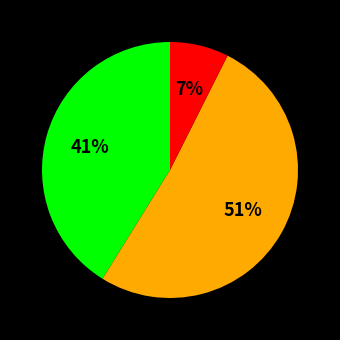

Is there any slice that represents more than half of the pie?

Yes